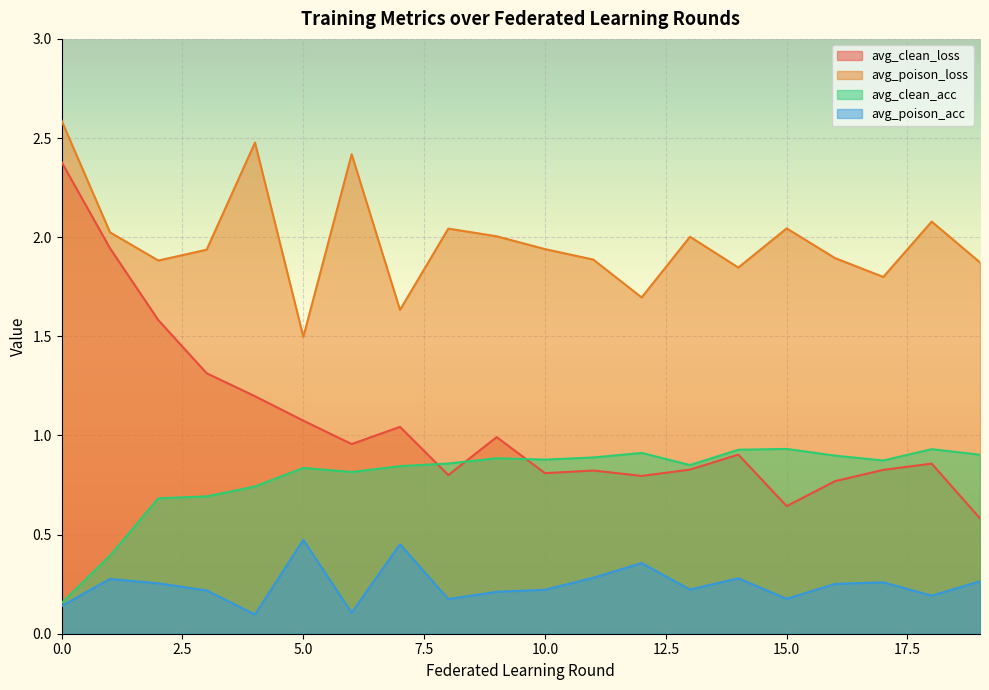

Rank the categories by avg_poison_loss value from highest to lowest.

0, 4, 6, 18, 15, 8, 1, 9, 13, 10, 3, 16, 11, 2, 19, 14, 17, 12, 7, 5